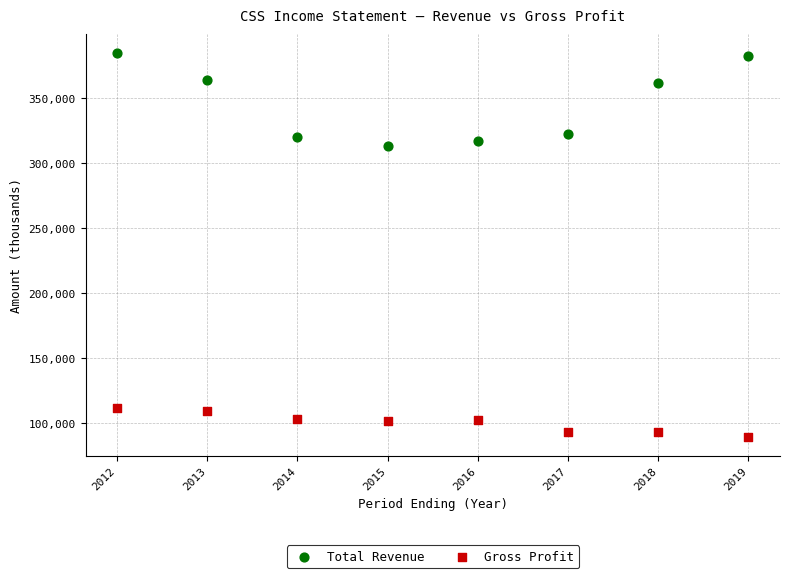

What is the X range (max minus min) for the scatter plot?

7